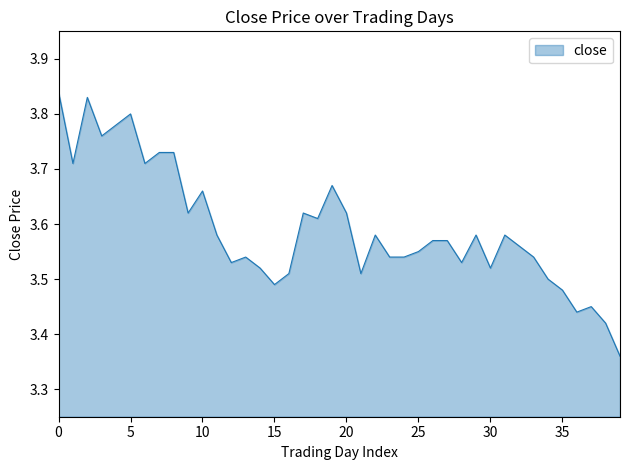

What is the difference between the maximum and minimum values?

0.5